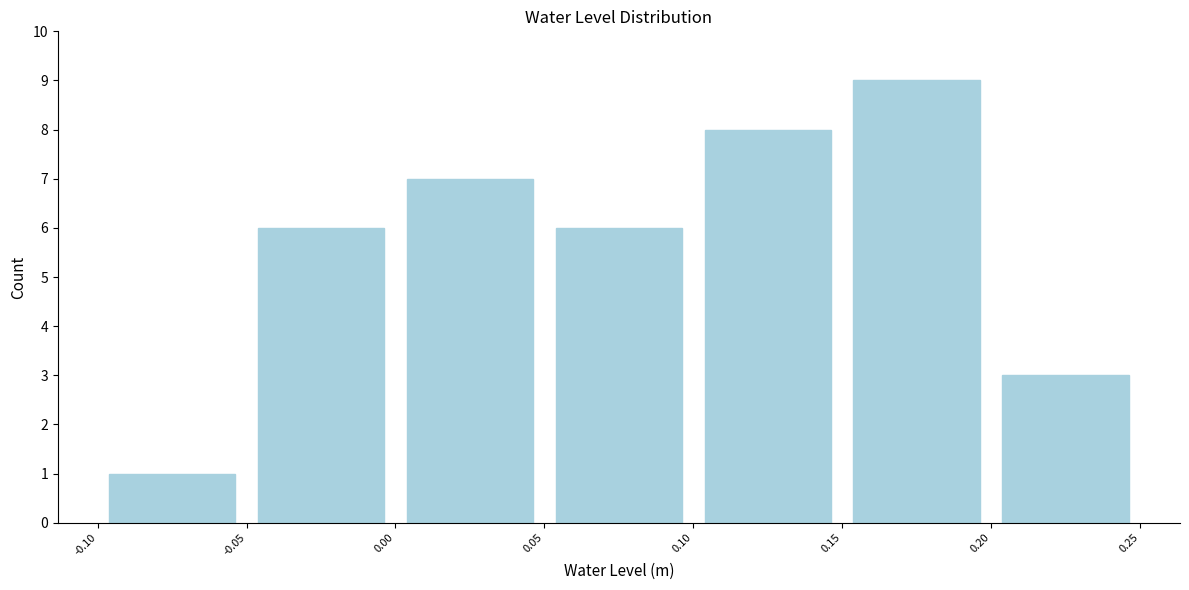

What is the height of the bar covering -0.10 to -0.05 on the x-axis? The values are not printed on the chart, so give them approximately, as read against the axis.

1